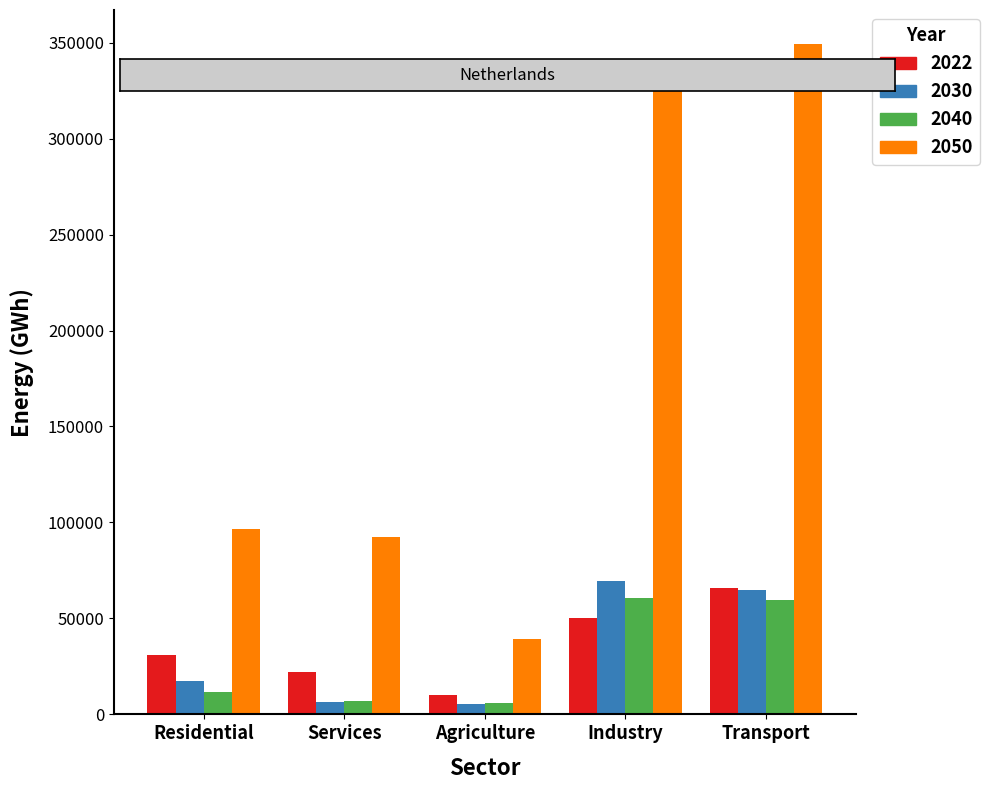

True or false: 2050 has a value of 169679.0 at Transport.

False